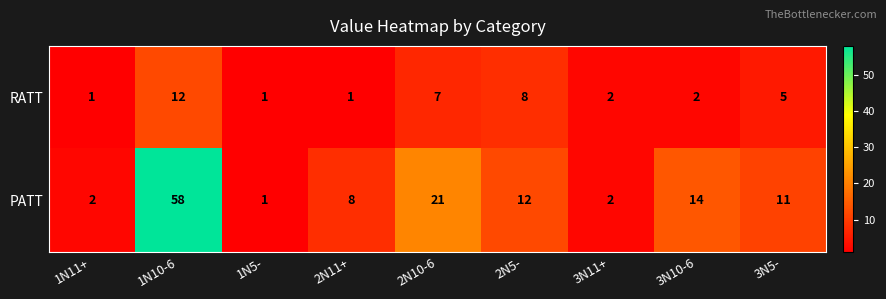

What is the spread (max minus min) of values at 3N5-?

6